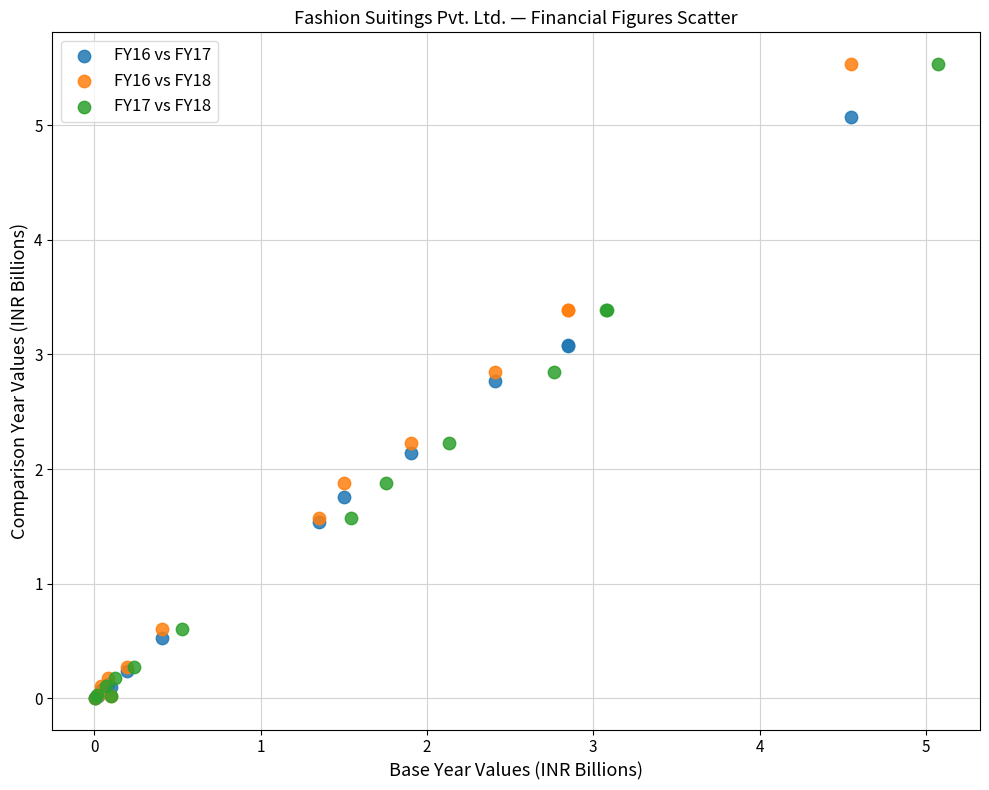

What are all the series names shown in the legend?

FY16 vs FY17, FY16 vs FY18, FY17 vs FY18